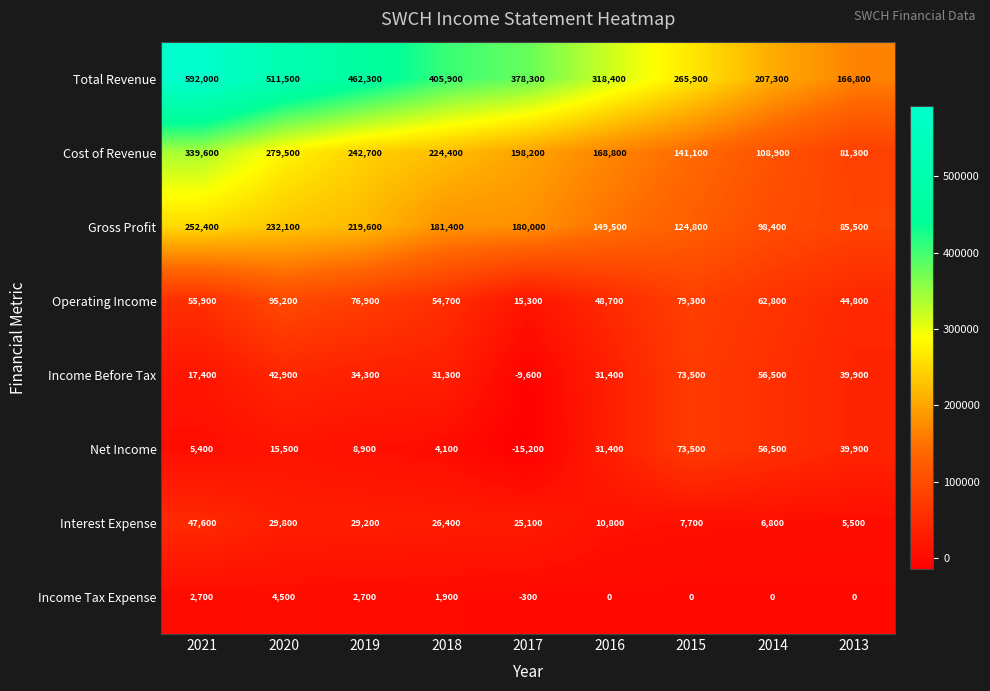

At which label does Total Revenue first exceed 378300?

2021